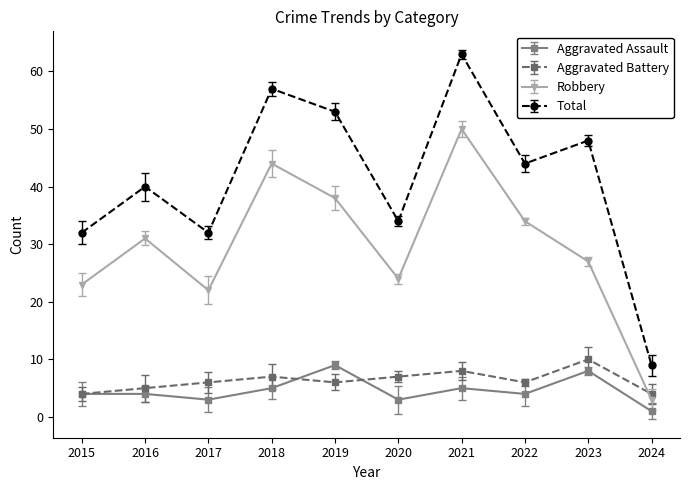

Count the Aggravated Battery values in the range 5 to 7.

6